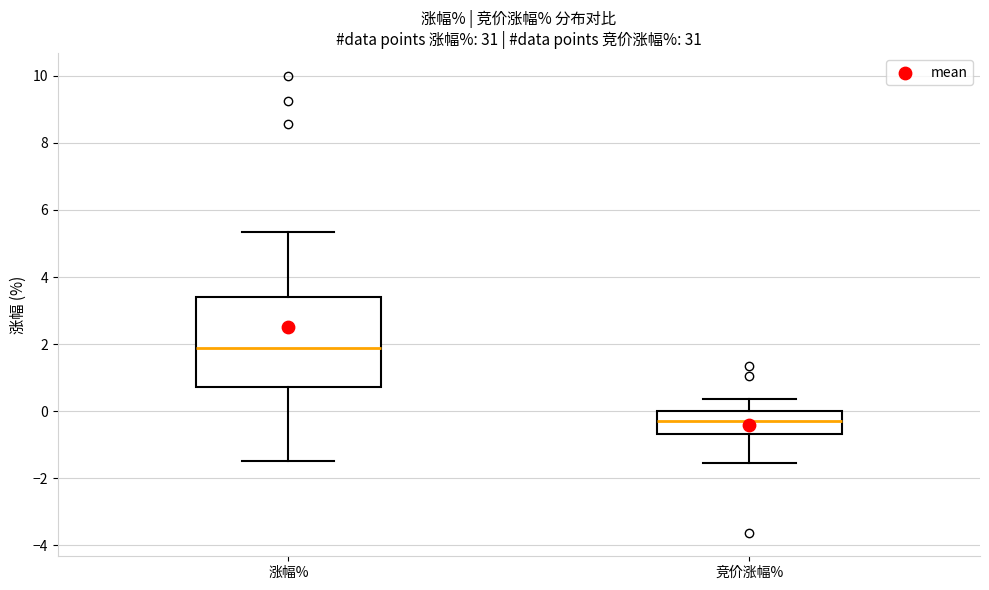

Where is the upper edge of the box for 竞价涨幅% on the y-axis? The values are not printed on the chart, so give them approximately, as read against the axis.

0.0